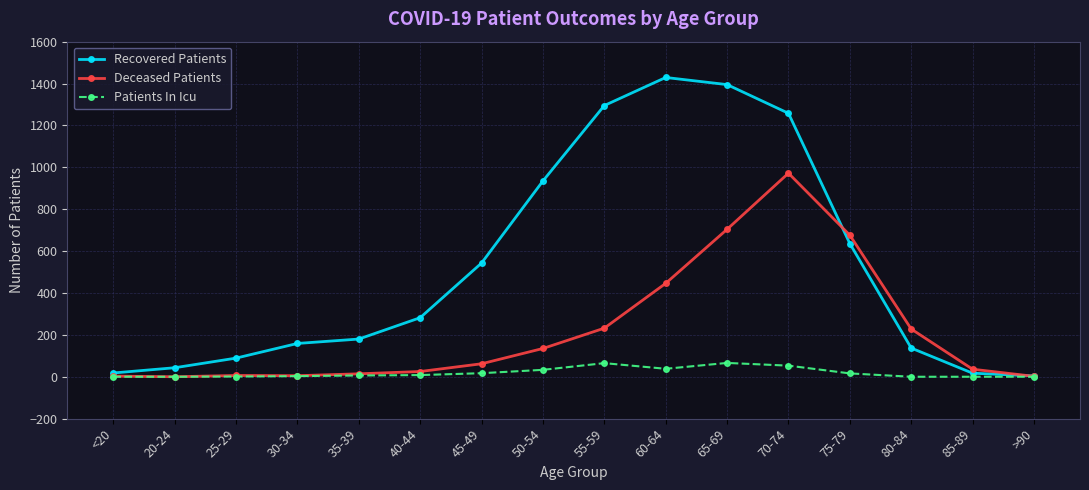

What is the label of the 3rd point from the left?

25-29